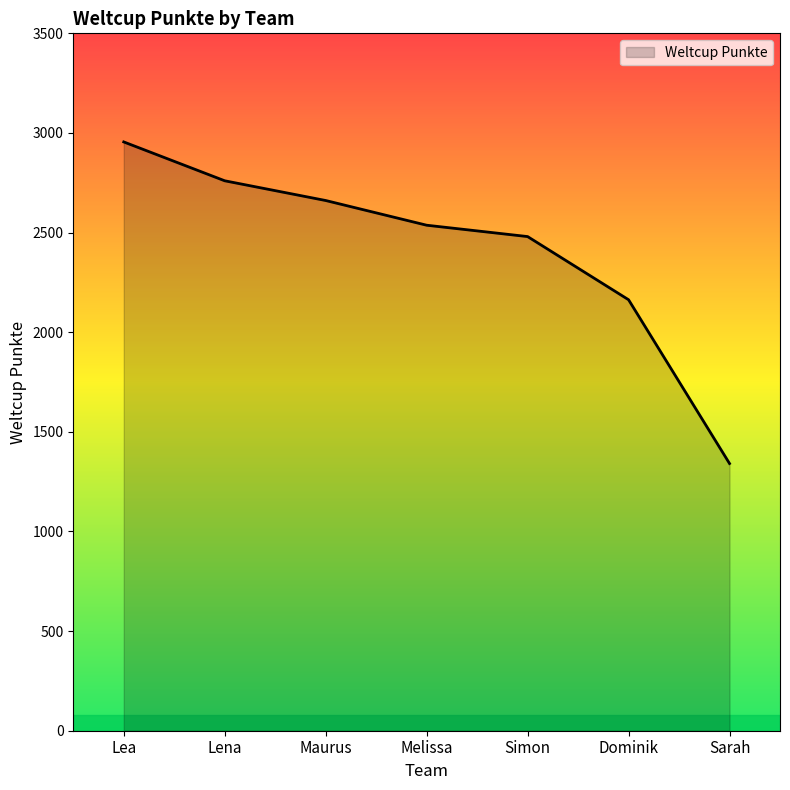

How many values are below 2537?

3